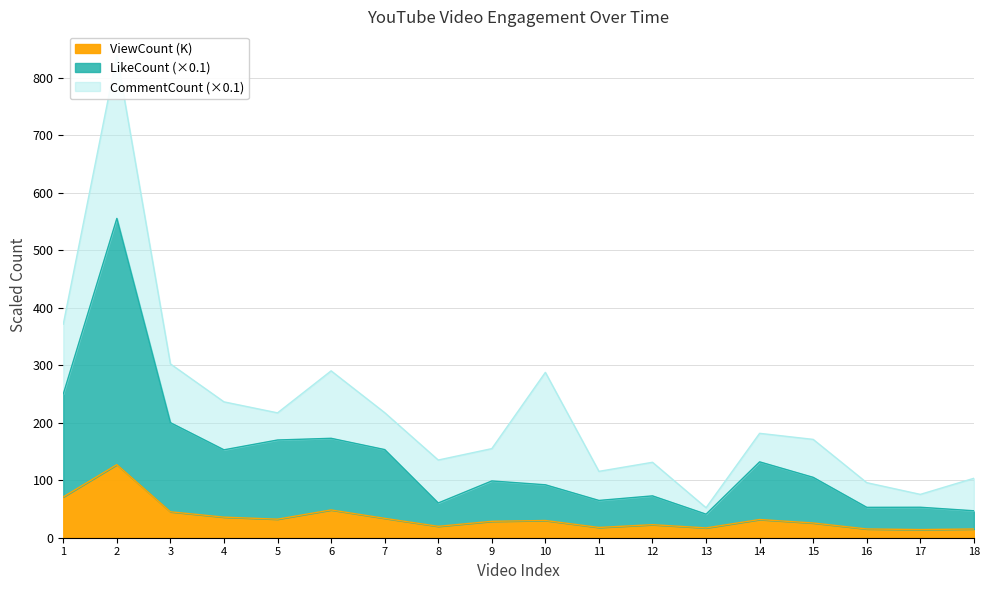

What is the maximum value for ViewCount (K)?

127.1